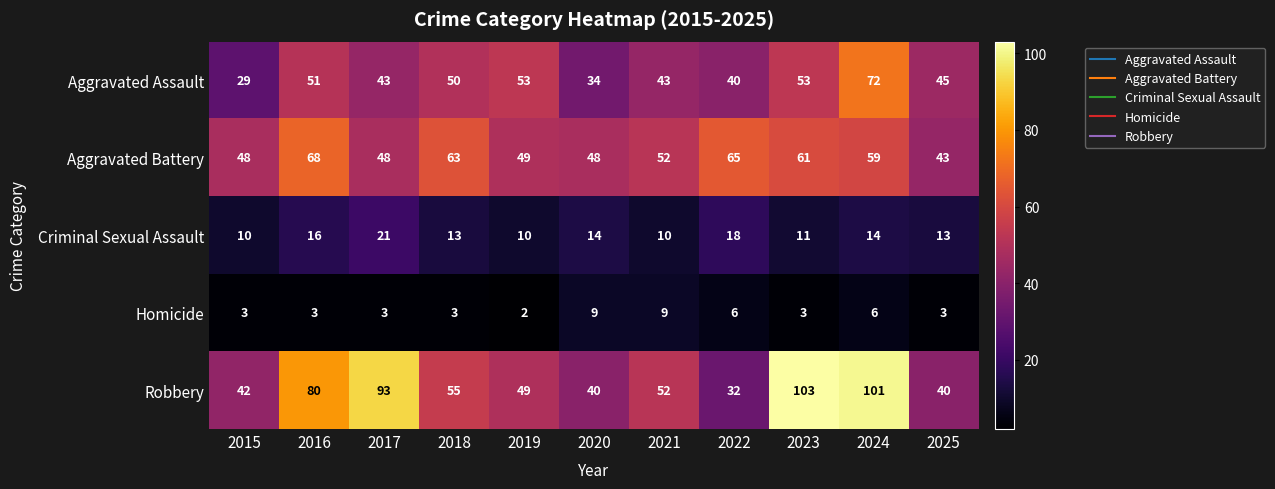

At 2022, list the series in order from largest to smallest.

Aggravated Battery, Aggravated Assault, Robbery, Criminal Sexual Assault, Homicide